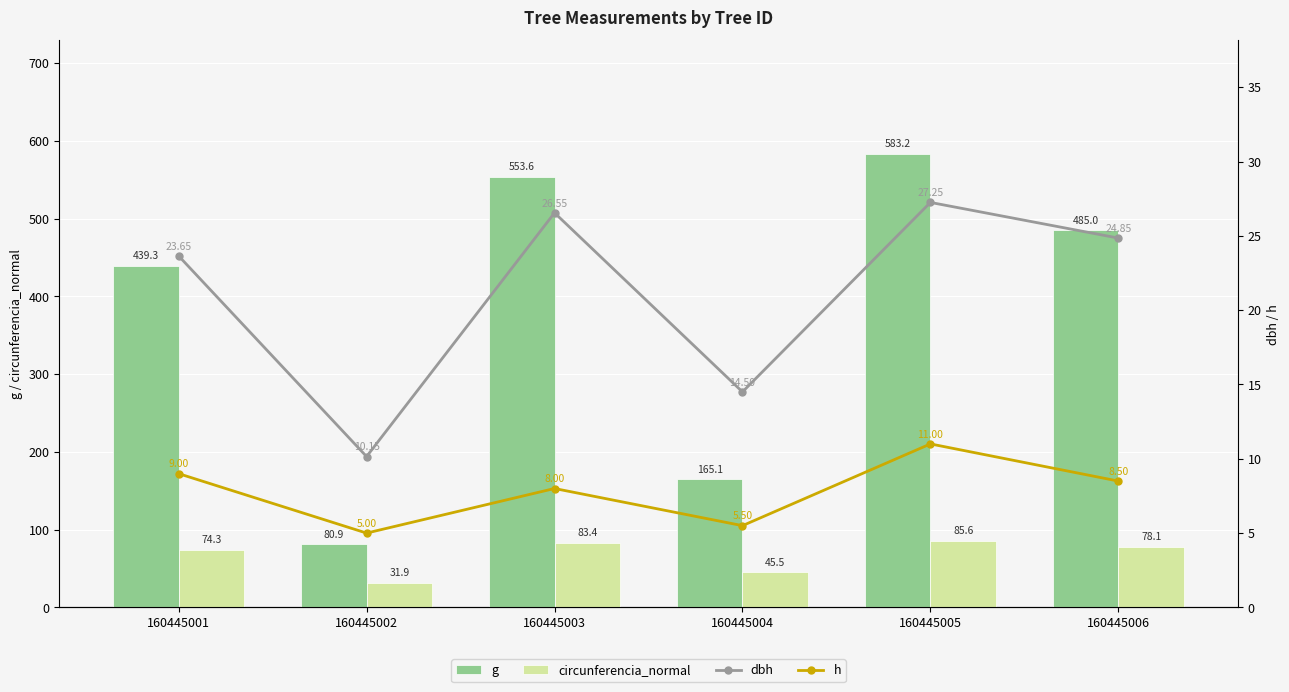

At which label does h reach its minimum?

160445002